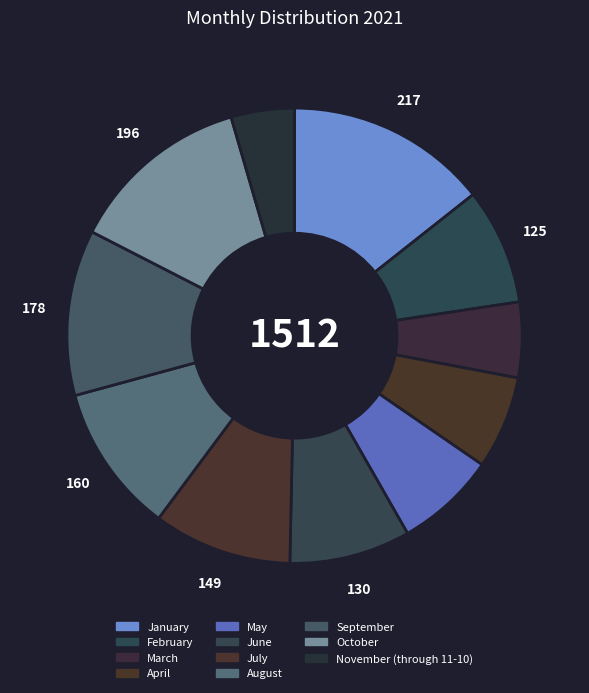

What percentage is NOT represented by November (through 11-10)?

95.5%